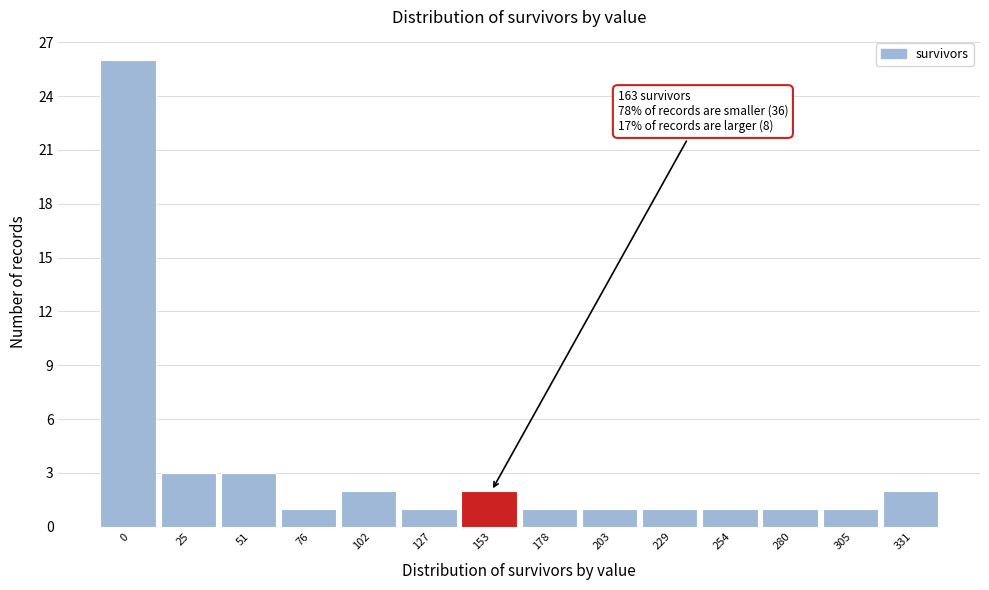

Reading left to right, list all the values displayed in this chart.

0=26	25=3	51=3	76=1	102=2	127=1	153=2	178=1	203=1	229=1	254=1	280=1	305=1	331=2